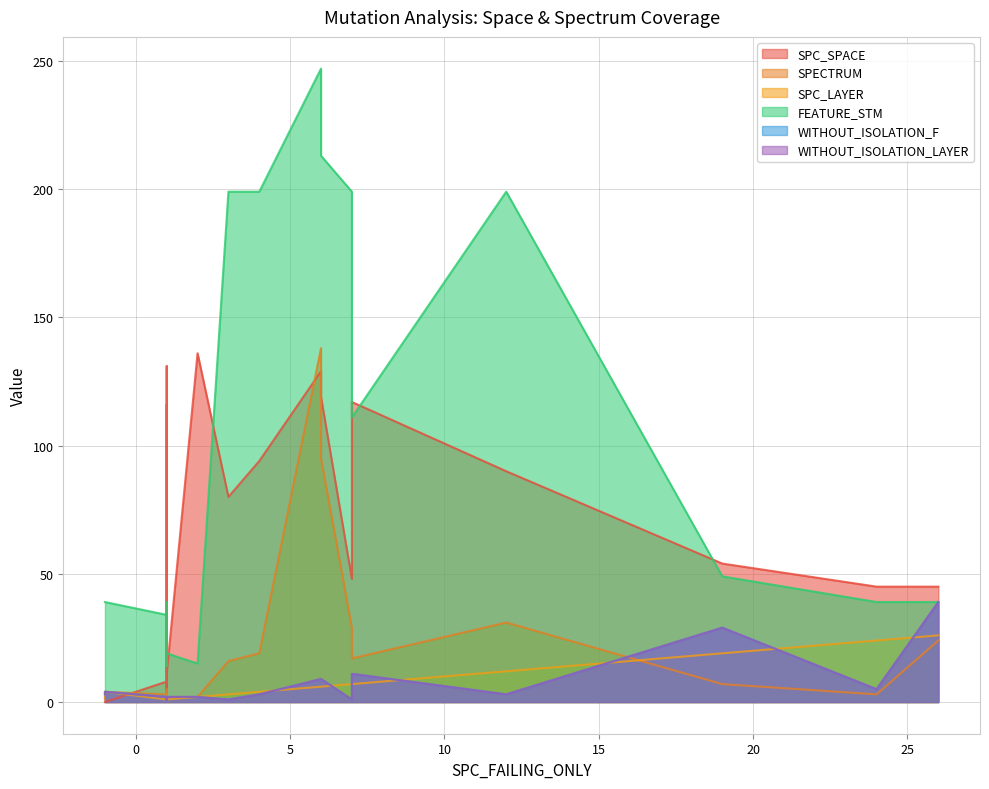

What is the difference between the maximum and minimum values in the SPECTRUM series?

137